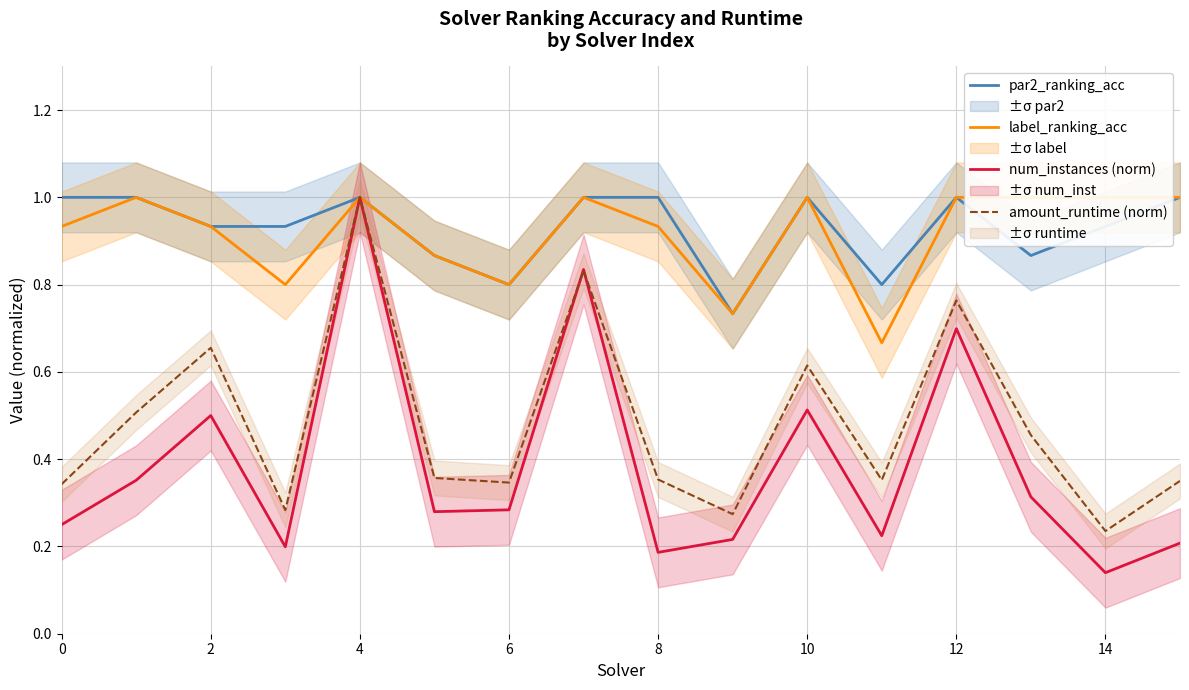

How many categories are shown in the chart?

16